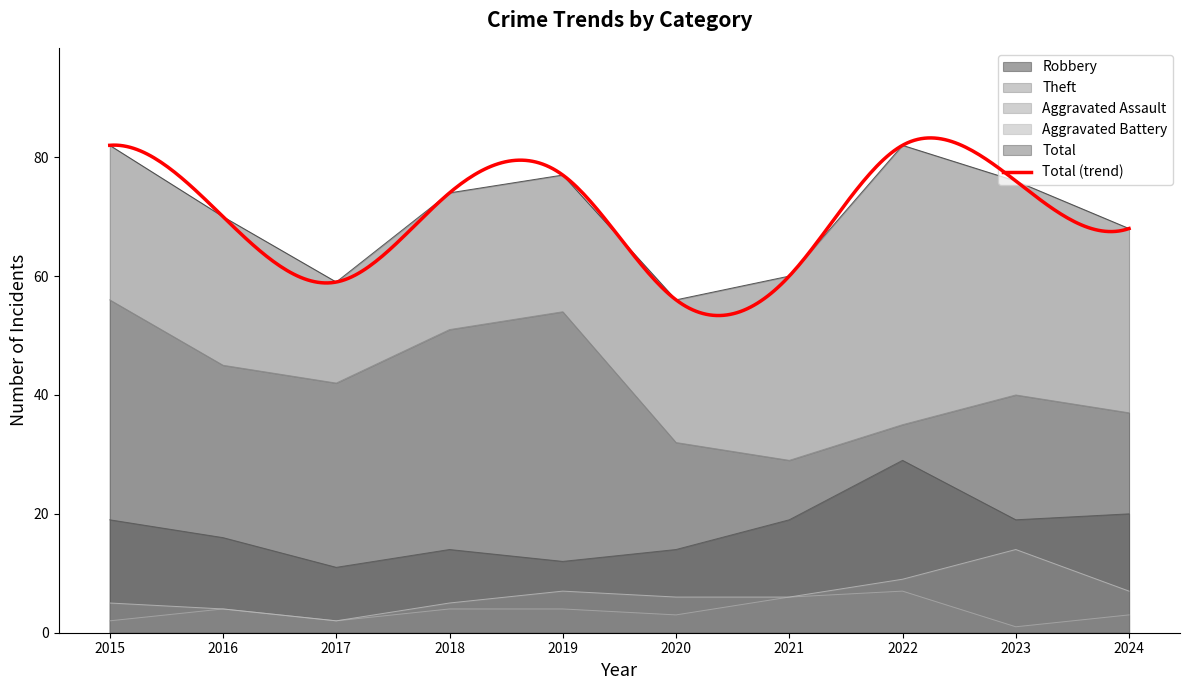

True or false: Aggravated Battery has a value of 3 at 2018.

False